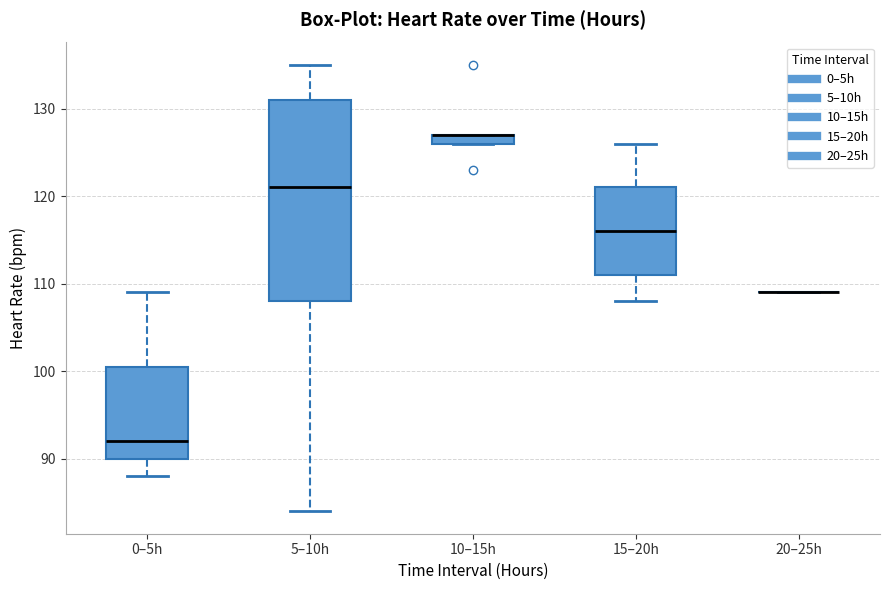

Which box is the tallest, from its lower edge to its upper edge?

5–10h